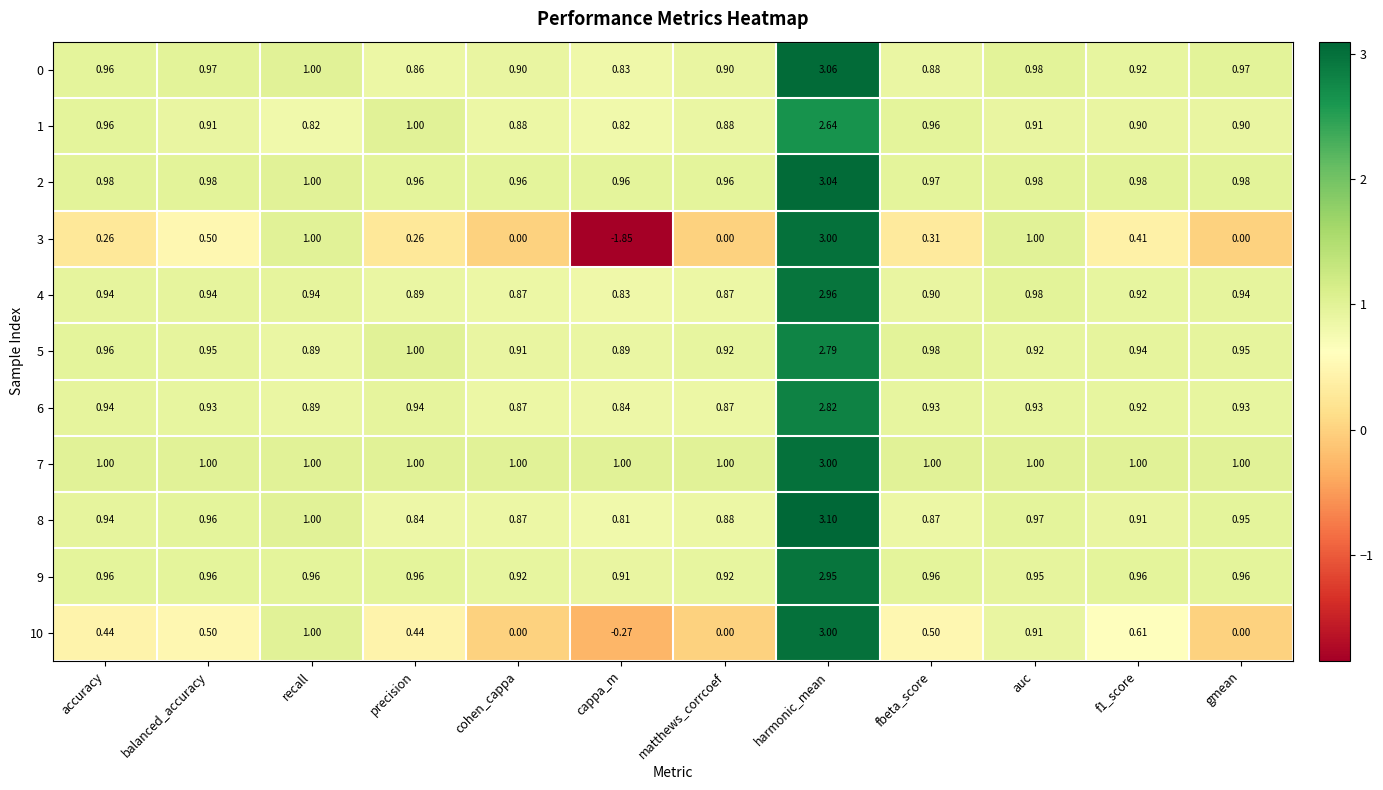

At which category does the chart reach its peak across all series?

harmonic_mean